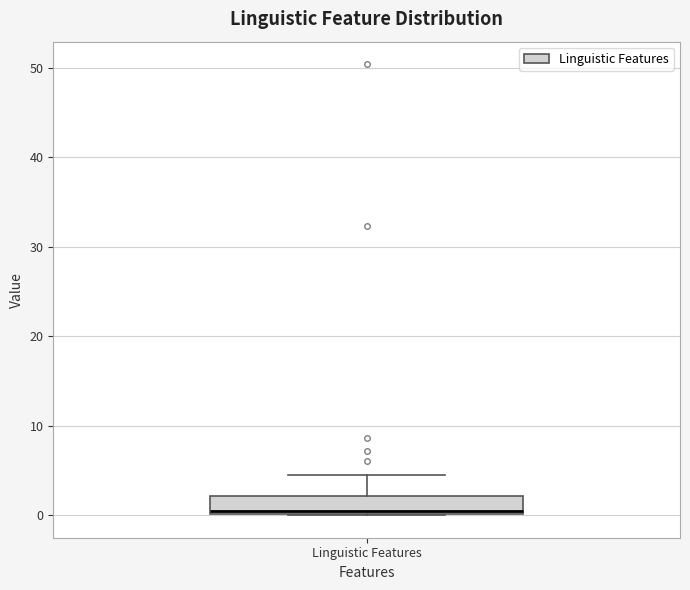

Where is the upper edge of the box for Linguistic Features on the y-axis? The values are not printed on the chart, so give them approximately, as read against the axis.

2